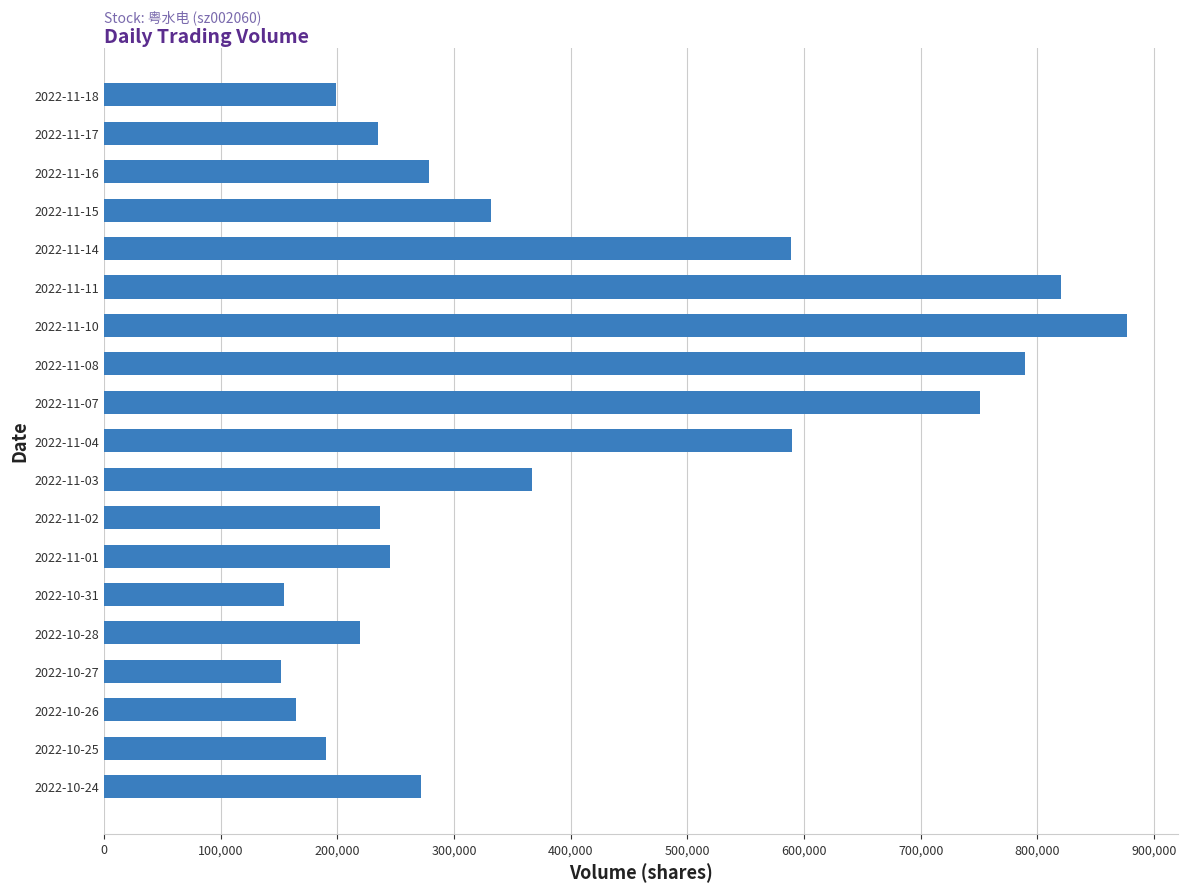

The value at 2022-10-26 is 253383. True or false?

False